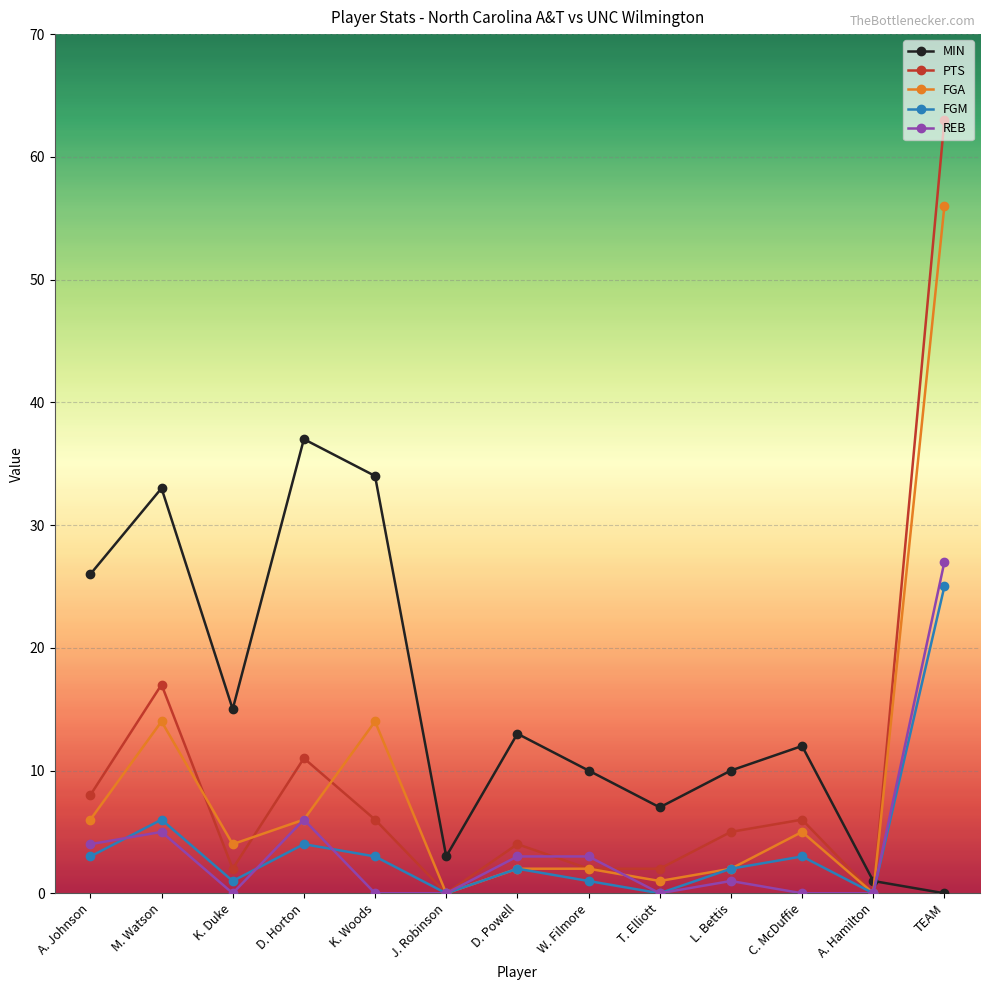

Is the value of MIN at A. Hamilton greater than the value of FGA at M. Watson?

No